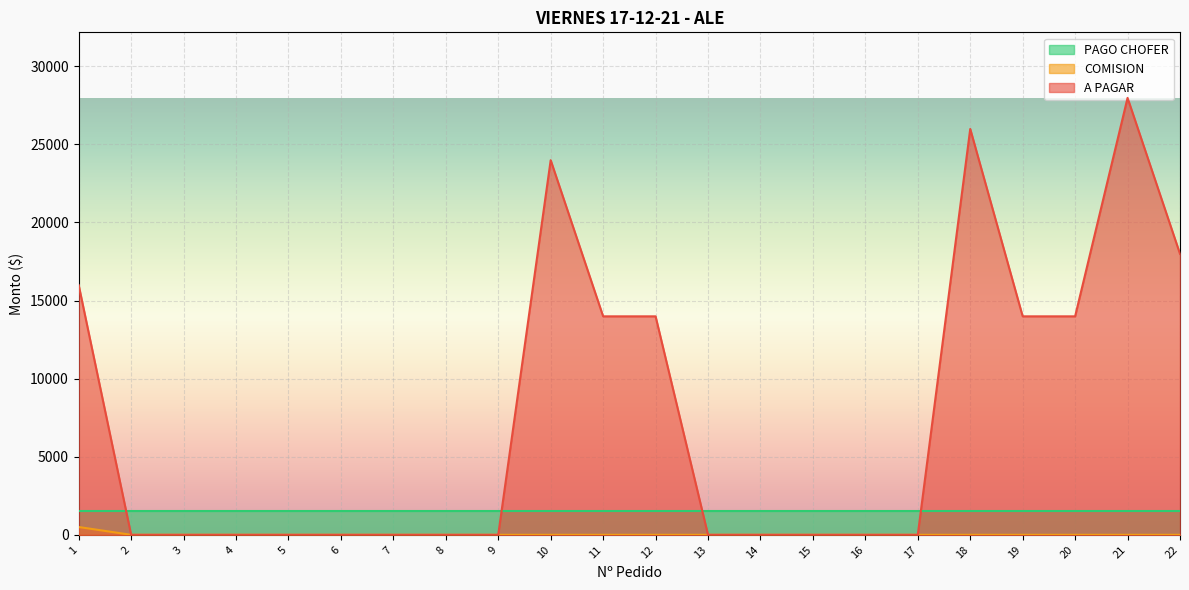

Is it true that A PAGAR equals 25990 at 18?

True